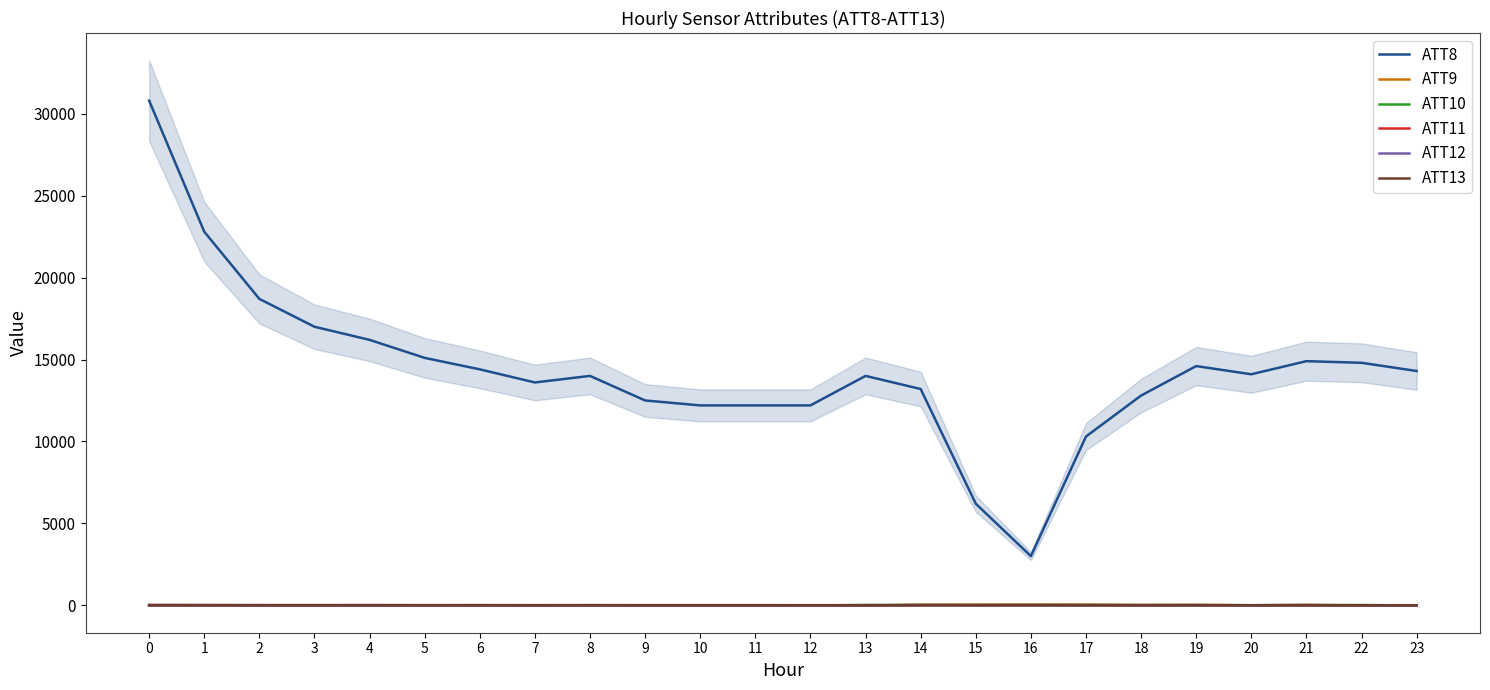

Rank the categories by ATT13 value from highest to lowest.

0, 1, 4, 2, 6, 3, 8, 5, 10, 11, 9, 7, 12, 13, 20, 14, 21, 23, 15, 19, 22, 16, 18, 17